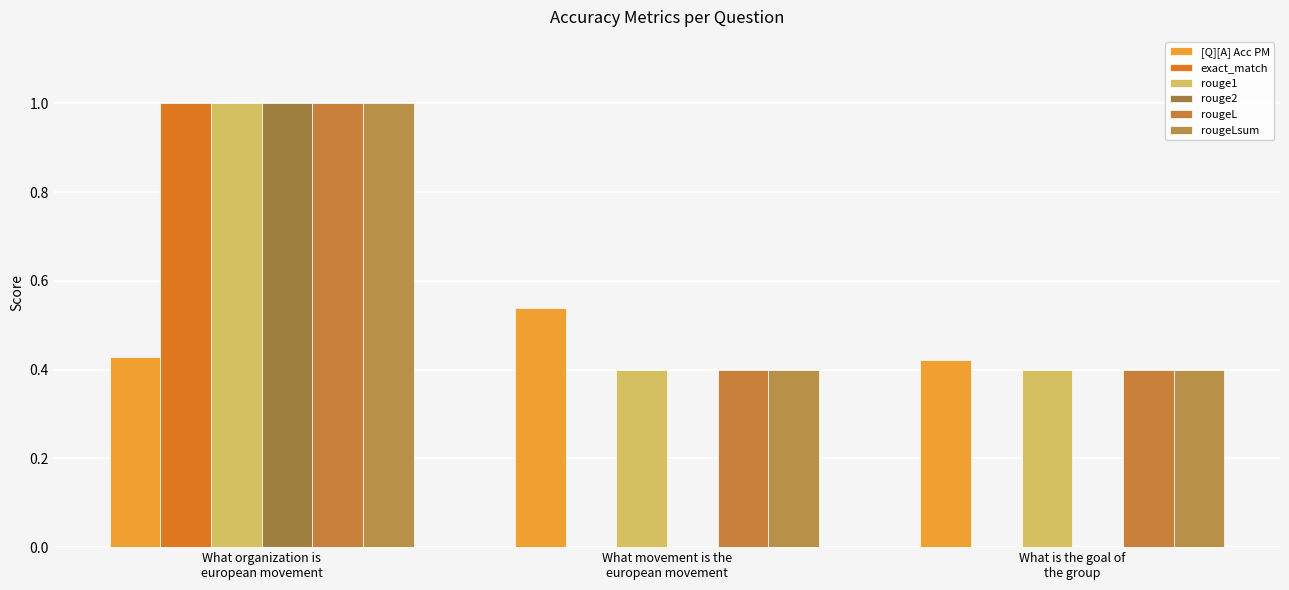

How many groups of bars are there?

3